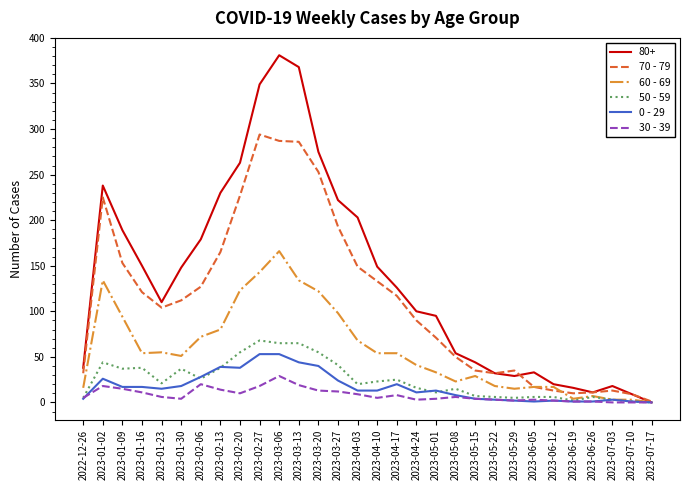

Is the value of 50 - 59 at 2023-03-06 greater than the value of 0 - 29 at 2023-03-13?

Yes